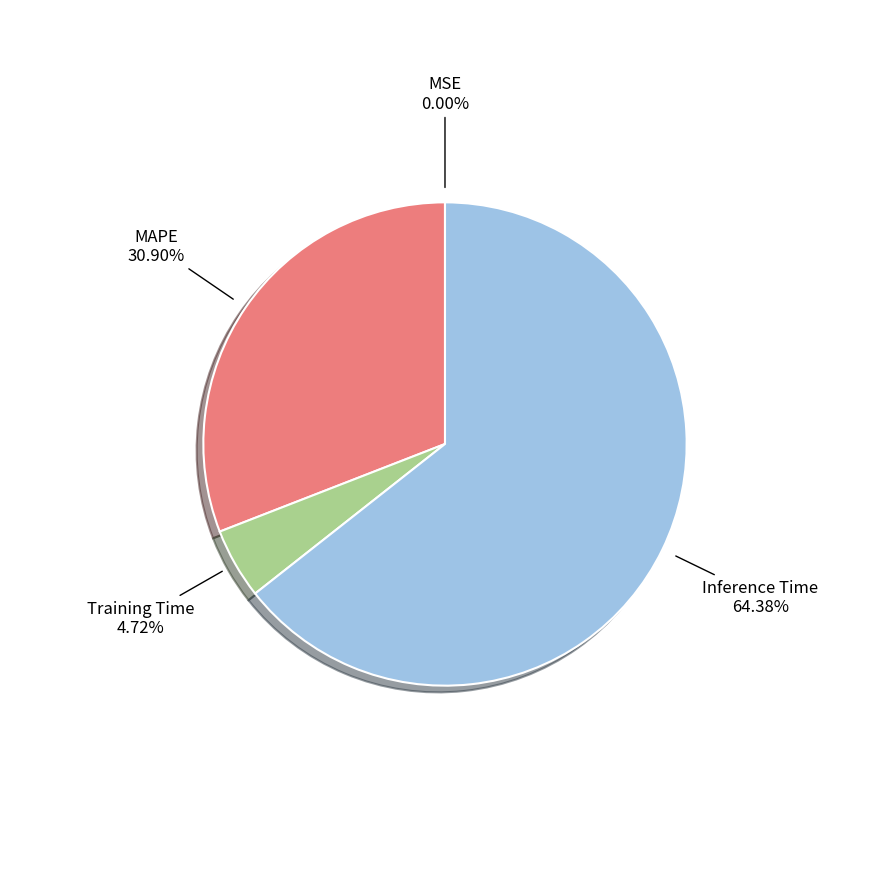

Is there a majority slice in this chart?

Yes